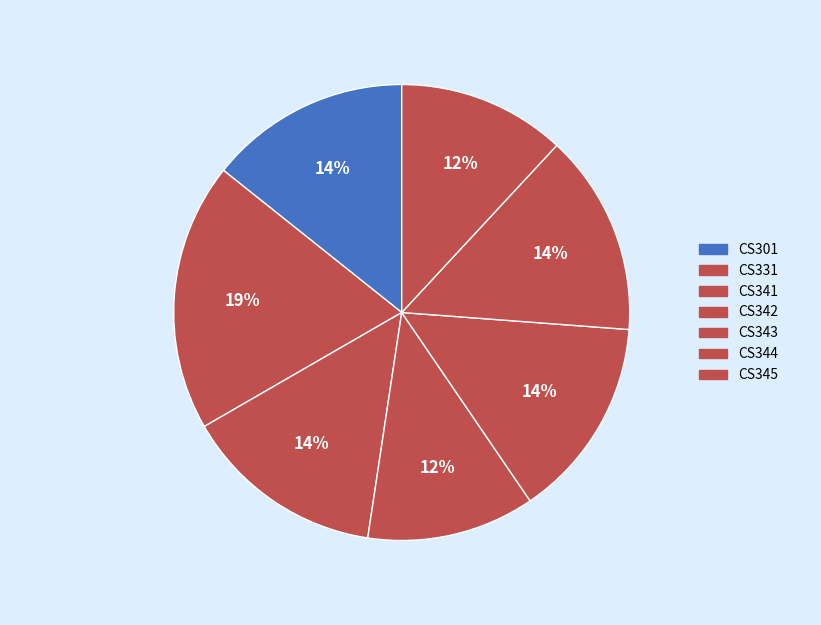

Does CS341 account for over 50% of the chart?

No